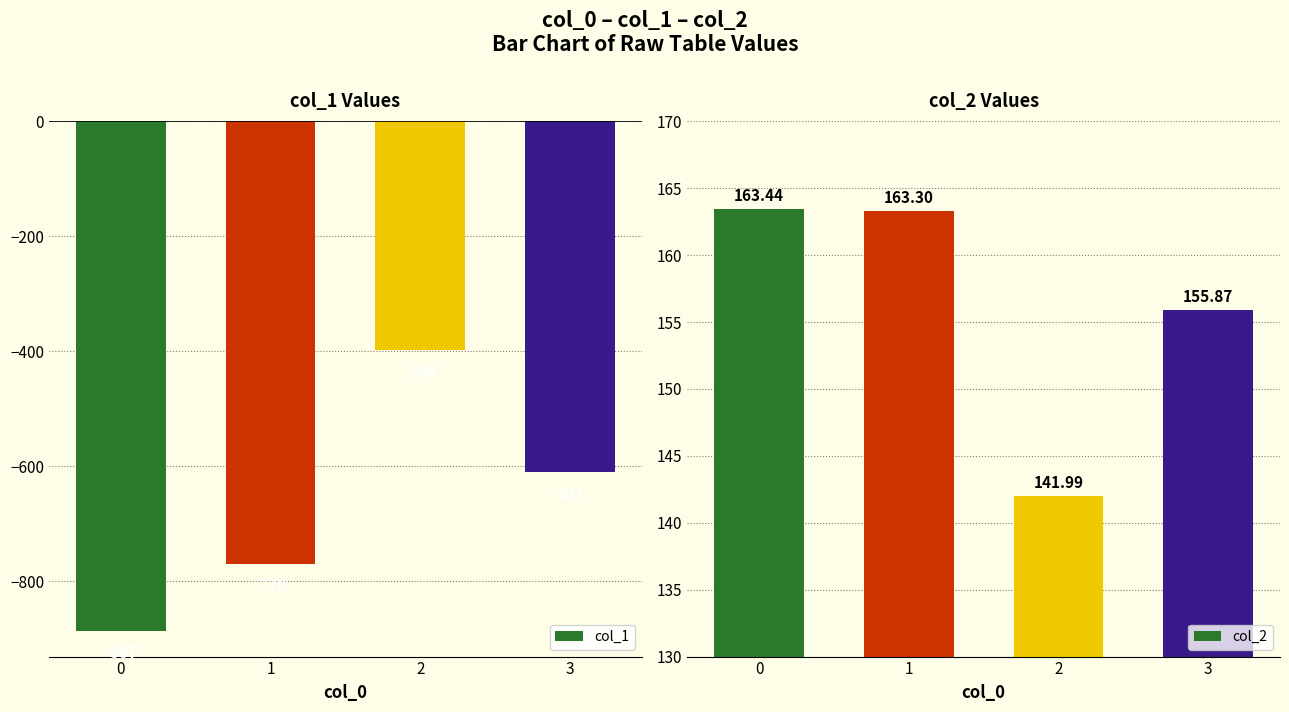

Rank the series by their maximum value, from lowest to highest.

col_1, col_2